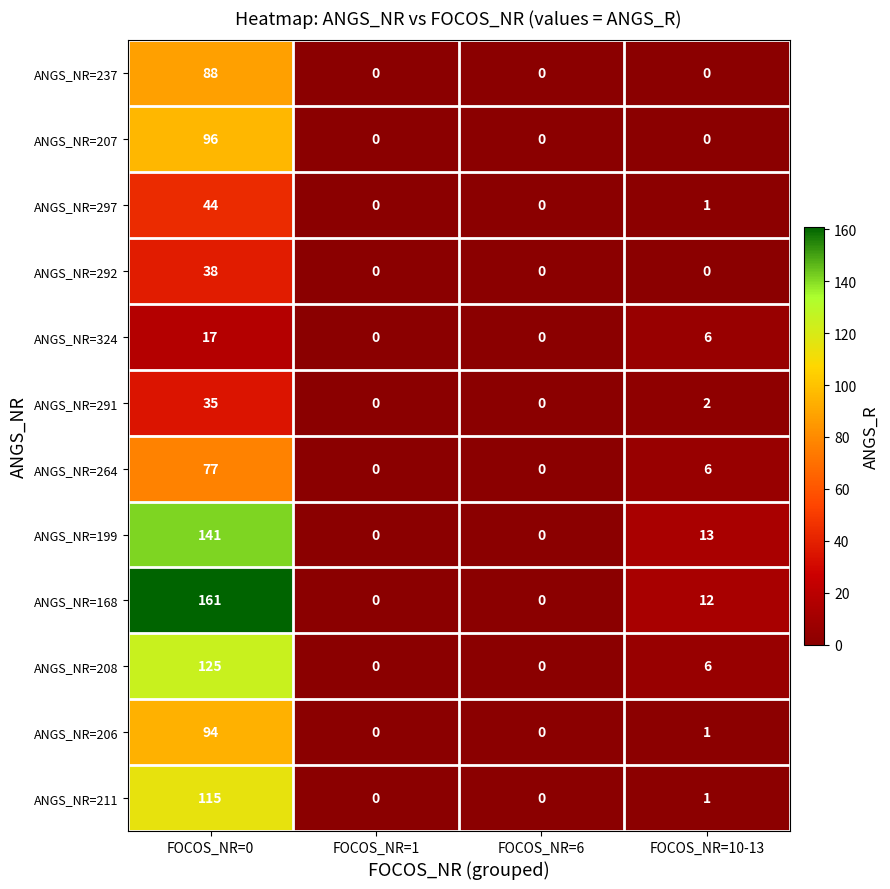

What is the maximum value shown in the chart?

161